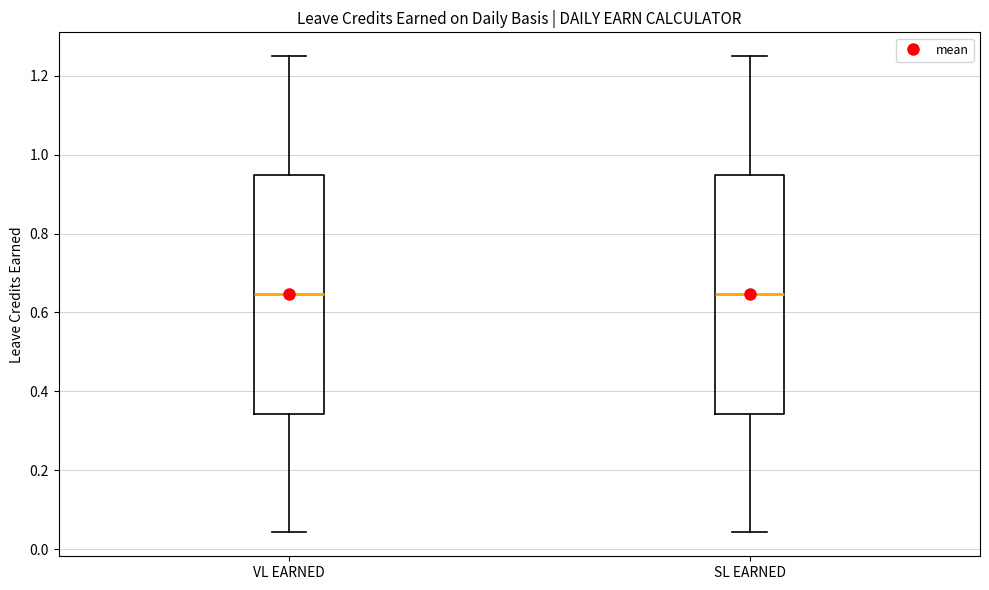

Reading left to right, read every box against the y-axis: the position of its median line, the range the box covers, and the ends of its whiskers. The values are not printed on the chart, so give them approximately, as read against the axis.

VL EARNED: median 0.64, box 0.34 to 0.94, whiskers 0.04 to 1.26
SL EARNED: median 0.64, box 0.34 to 0.94, whiskers 0.04 to 1.26